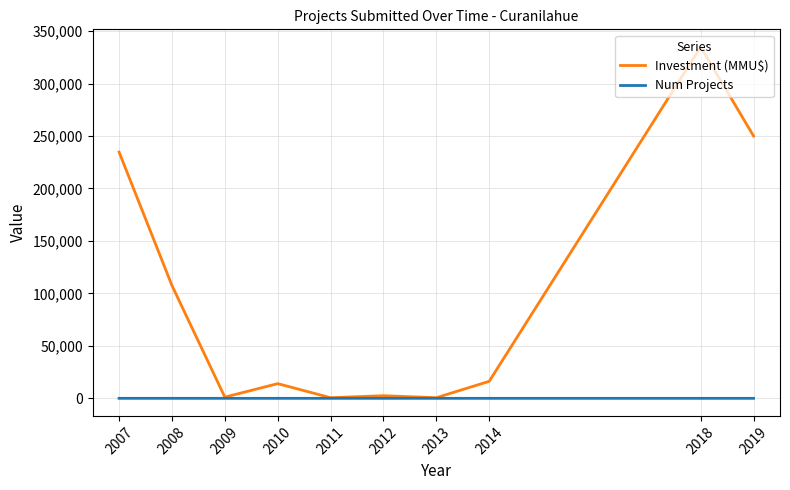

How many lines are shown in the chart?

2